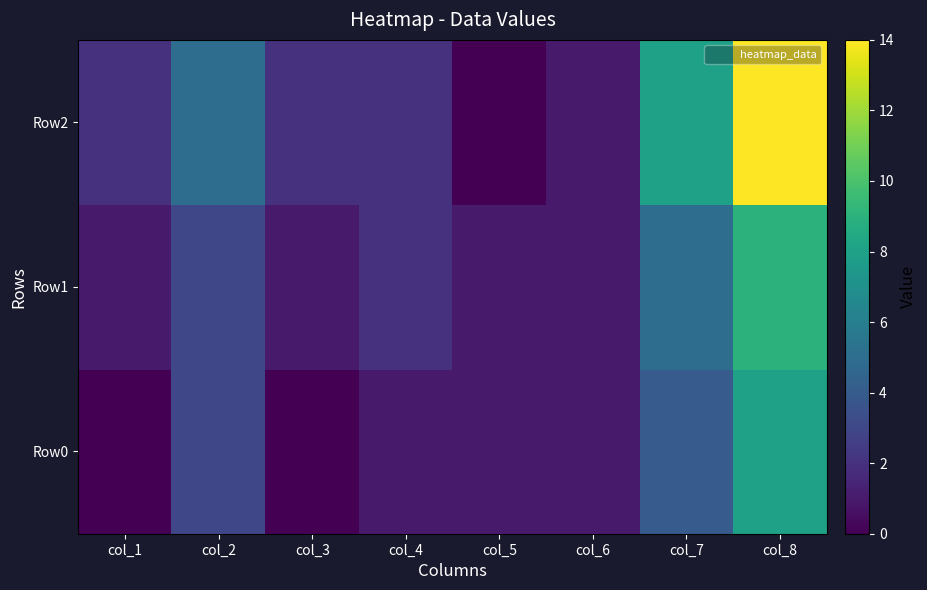

Which has a higher value, col_6 or col_5?

col_6